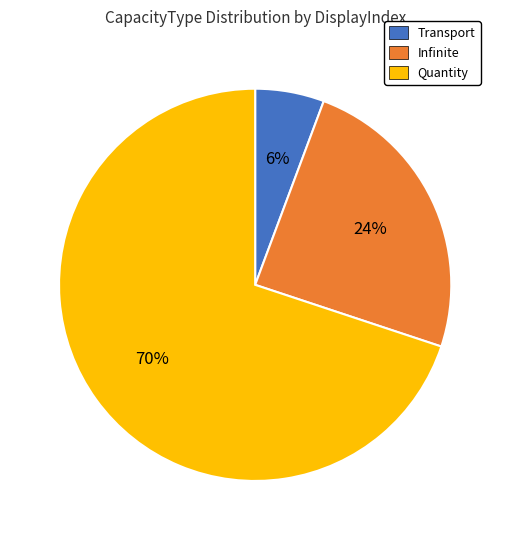

To the nearest percent, what is the difference between the largest and smallest slice percentages?

64%